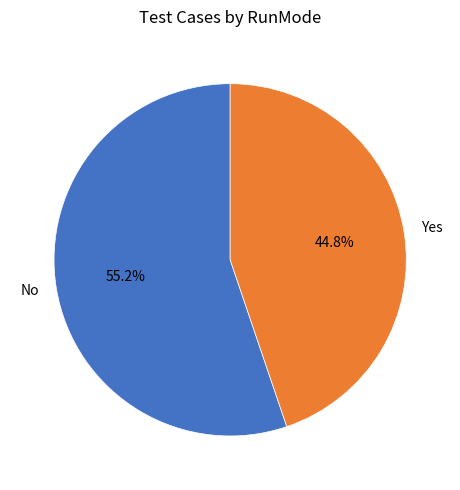

Do Yes and No together represent more than half of the pie?

Yes